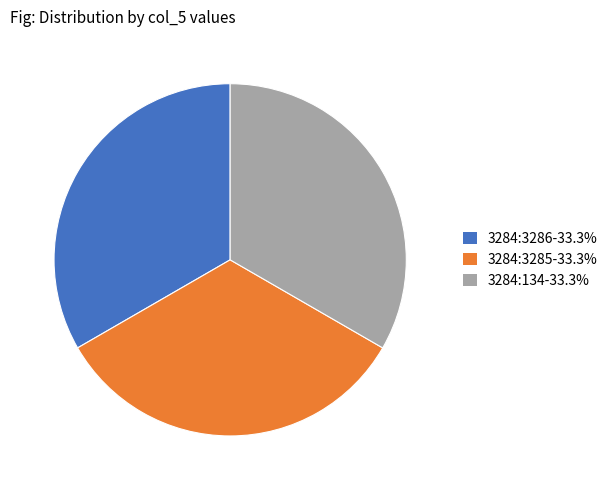

Is there a majority slice in this chart?

No